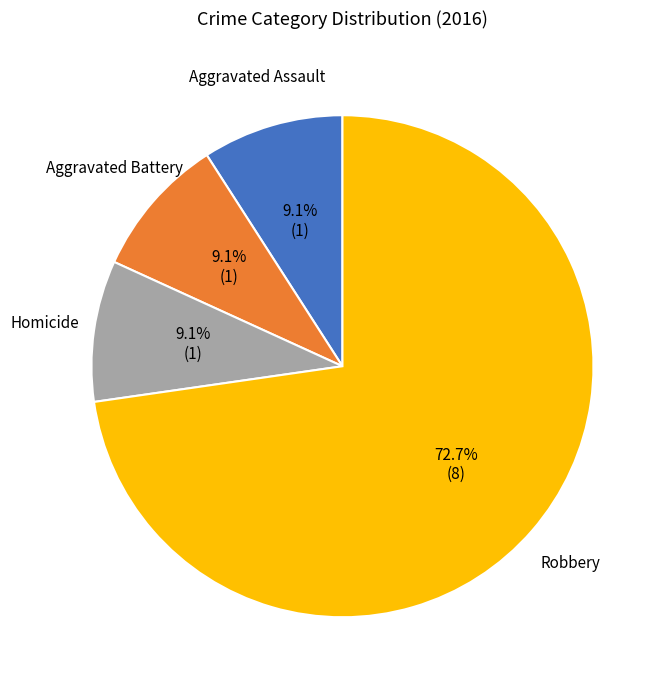

Is there a majority slice in this chart?

Yes